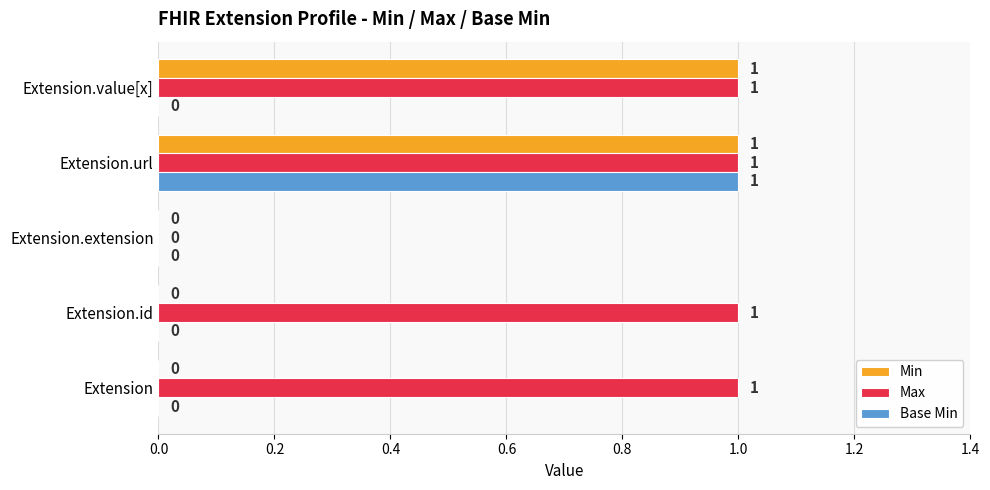

What is the total value across all series at Extension.url?

3